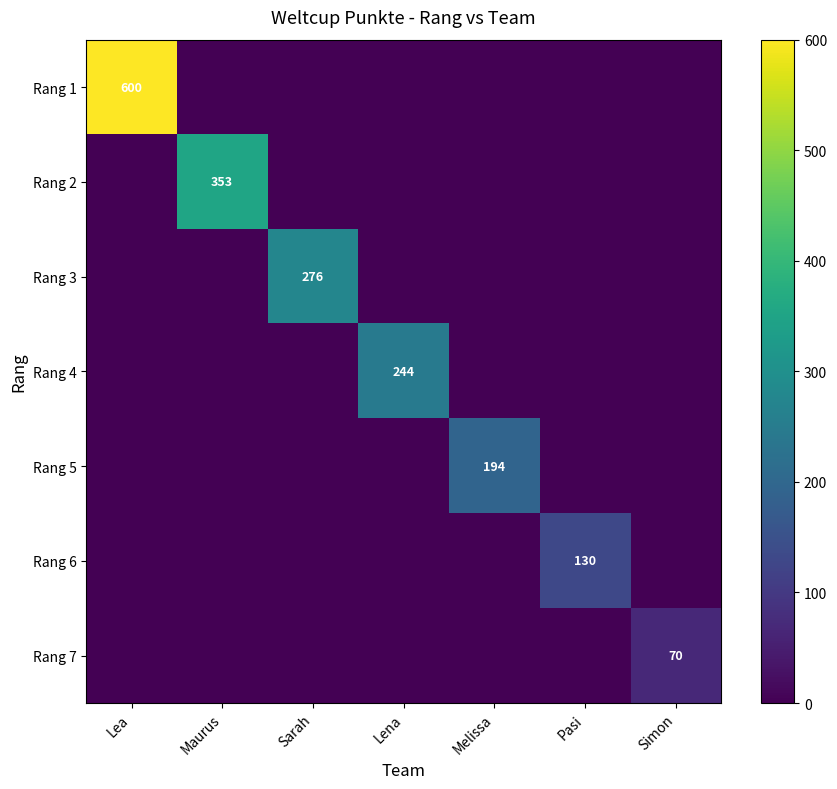

What is the maximum value shown in the chart?

600